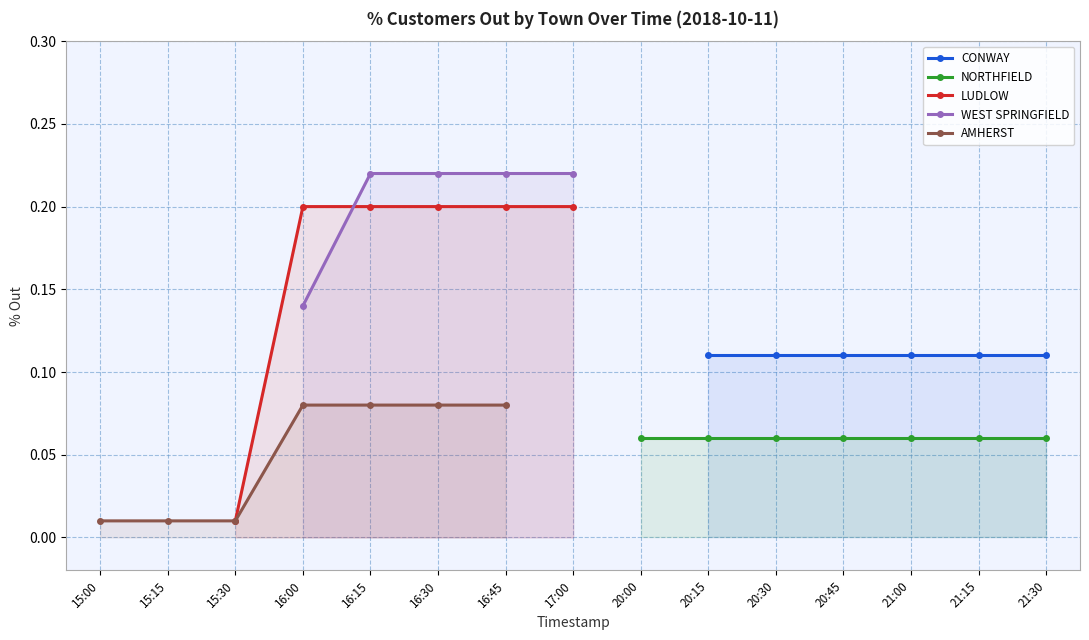

True or false: NORTHFIELD % Out and LUDLOW % Out intersect in this chart.

False